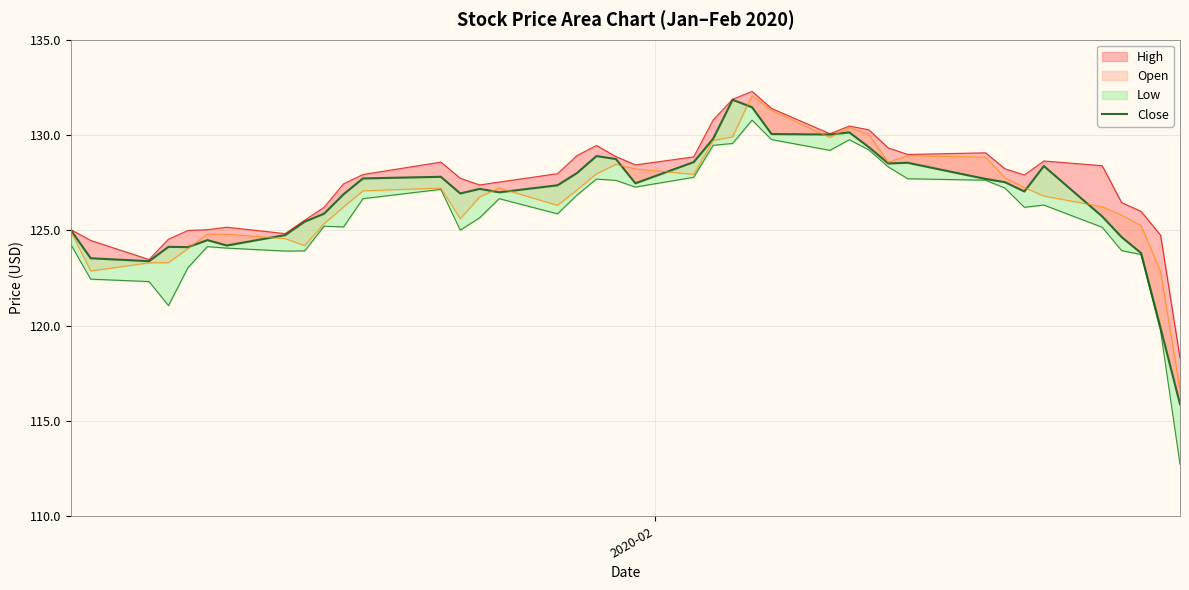

What is the difference between the maximum and minimum values?

16.0